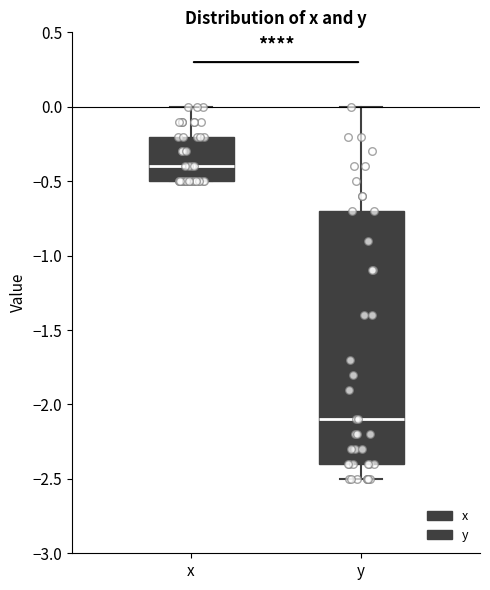

Reading left to right, transcribe this box plot: for each box, give where its median line is, the range the box spans, and where its two whiskers end, as read against the y-axis. The values are not printed on the chart, so give them approximately, as read against the axis.

x: median -0.4, box -0.5 to -0.2, whiskers -0.5 to 0.0
y: median -2.1, box -2.4 to -0.7, whiskers -2.5 to 0.0